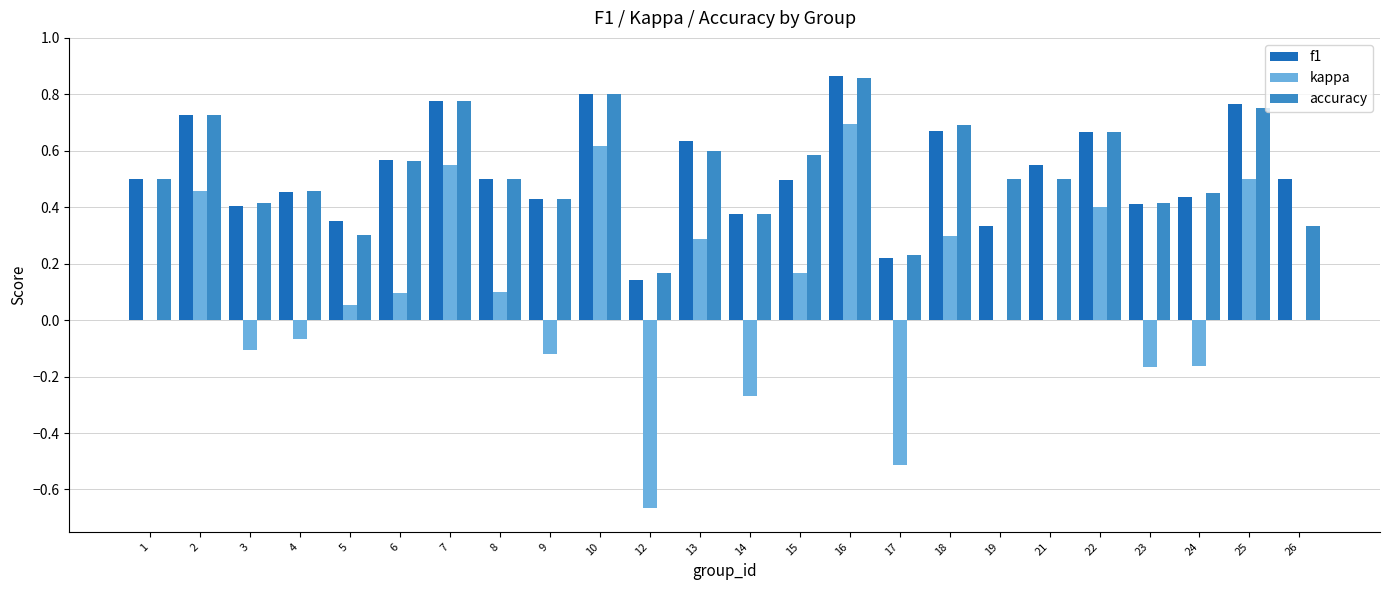

Between 9 and 12, which series saw the biggest shift?

kappa